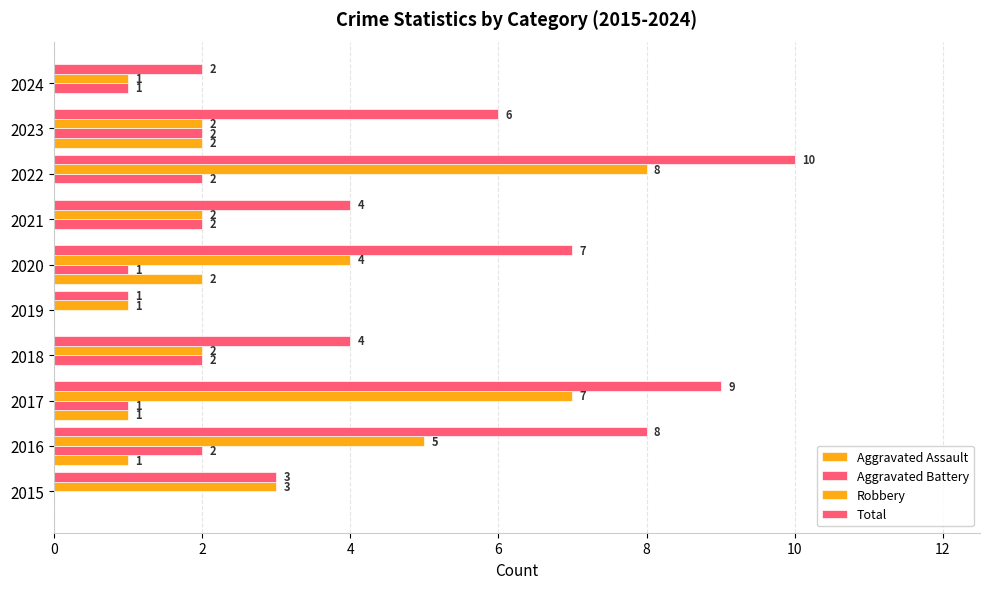

How many positive values does the Aggravated Assault series have?

4